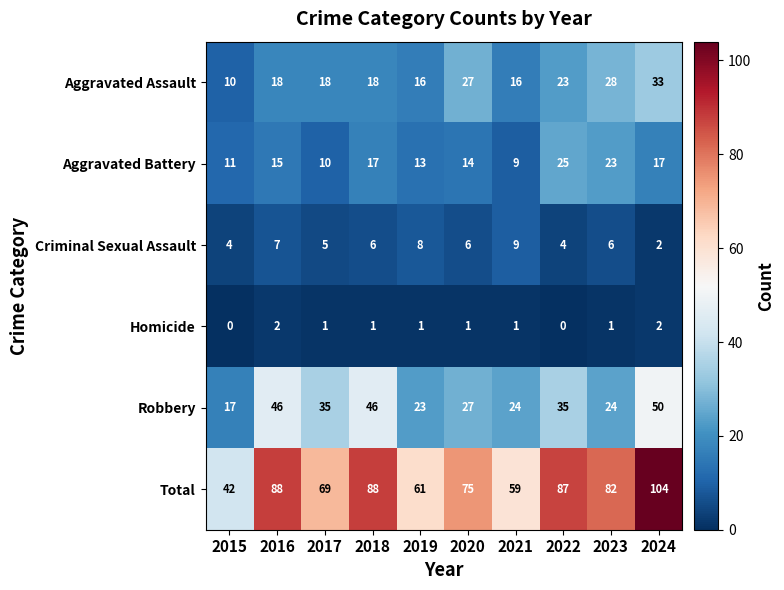

At which label is Aggravated Assault closest to 21?

2022